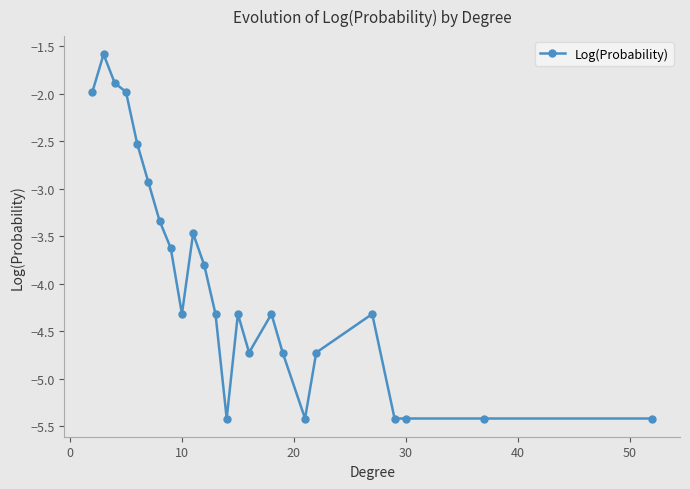

What is the difference between the maximum and minimum values?

3.8